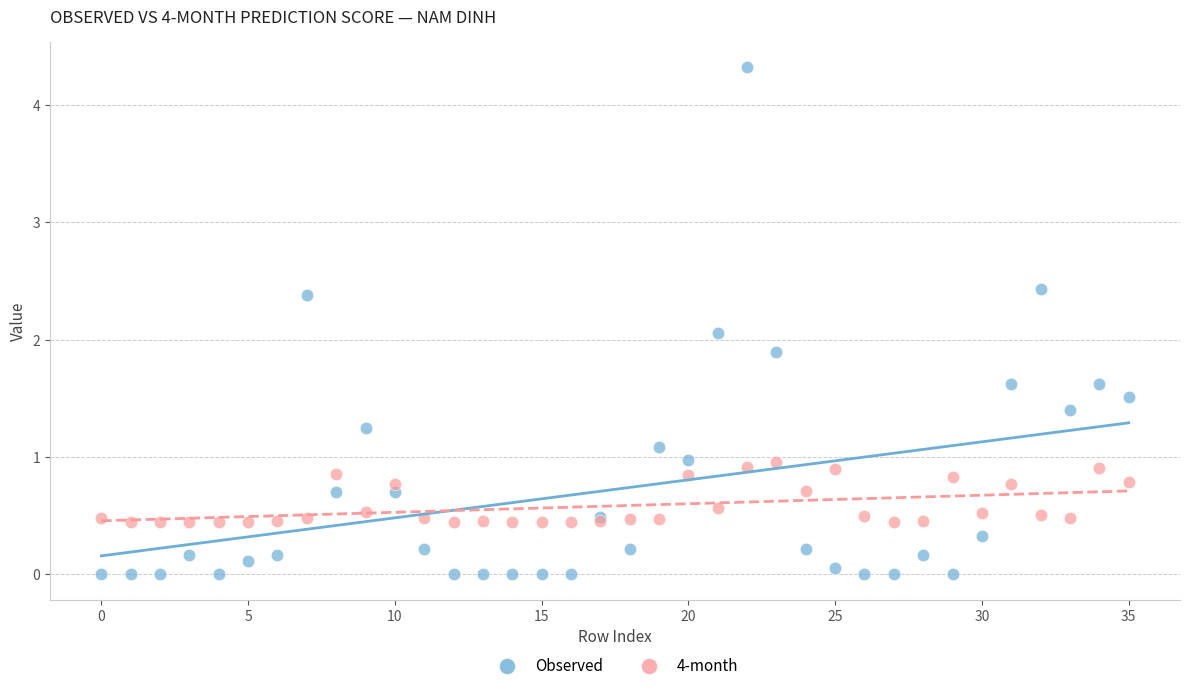

In the Observed series, what Y value is closest to 2?

2.1